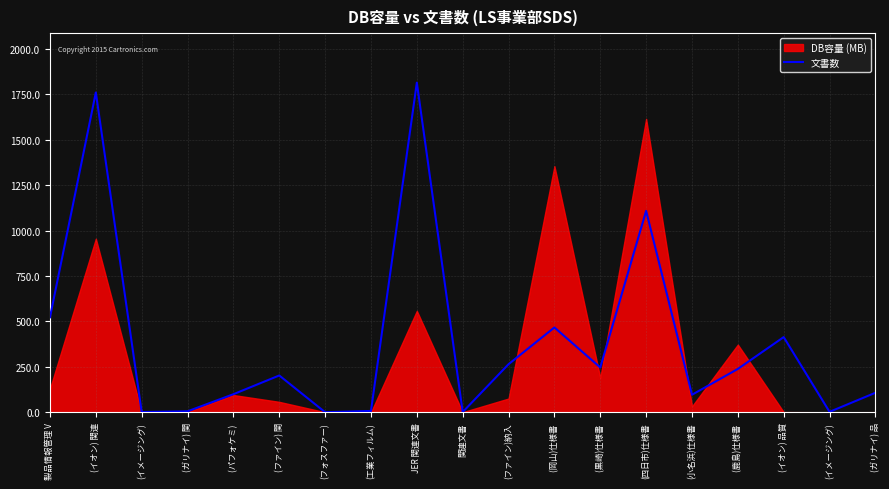

Read the value at (ファイン) 関, to the nearest 100.

200